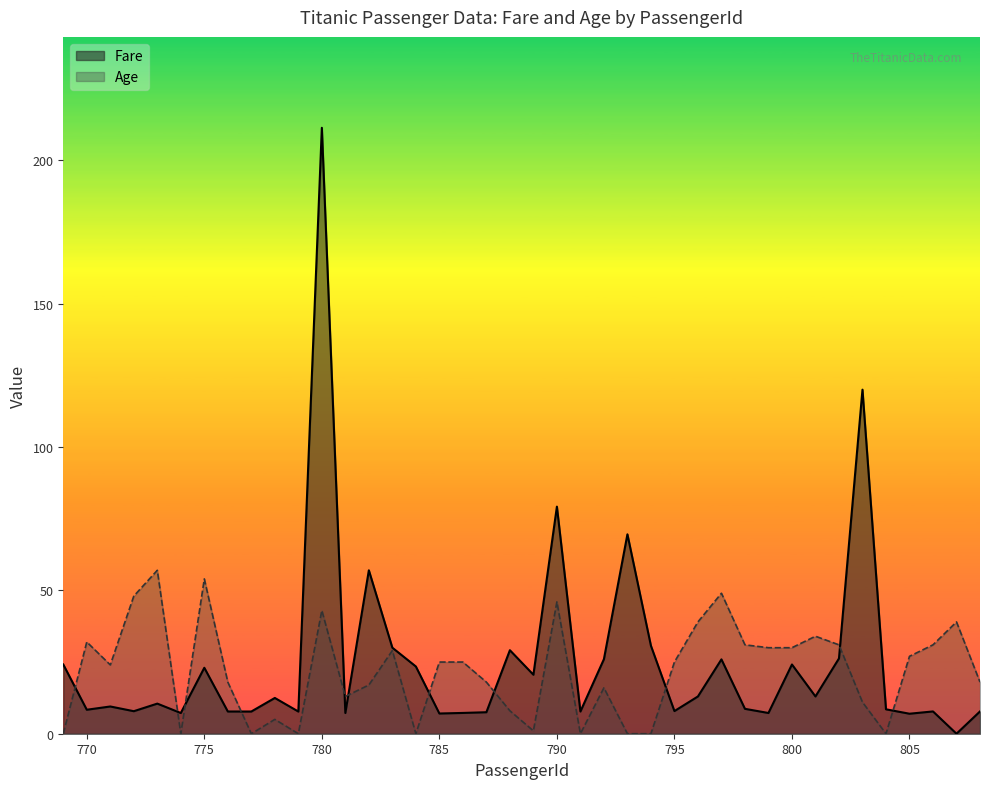

Does the chart have visible grid lines?

No